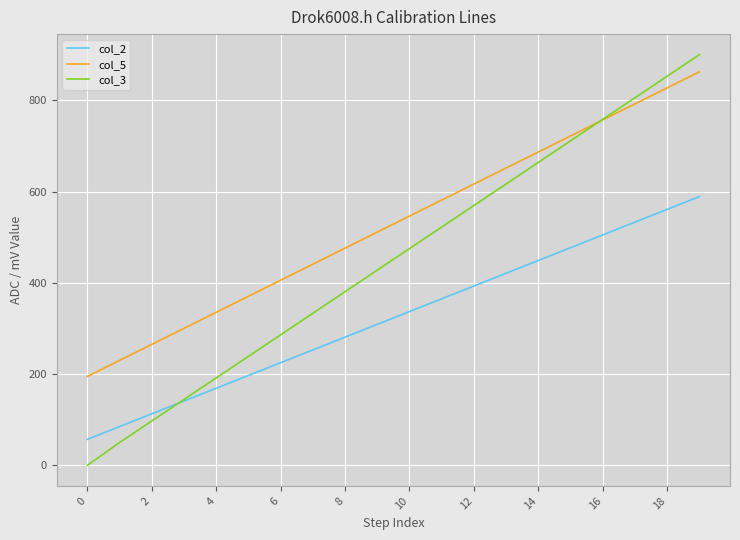

Which series has the largest range (max minus min)?

col_3